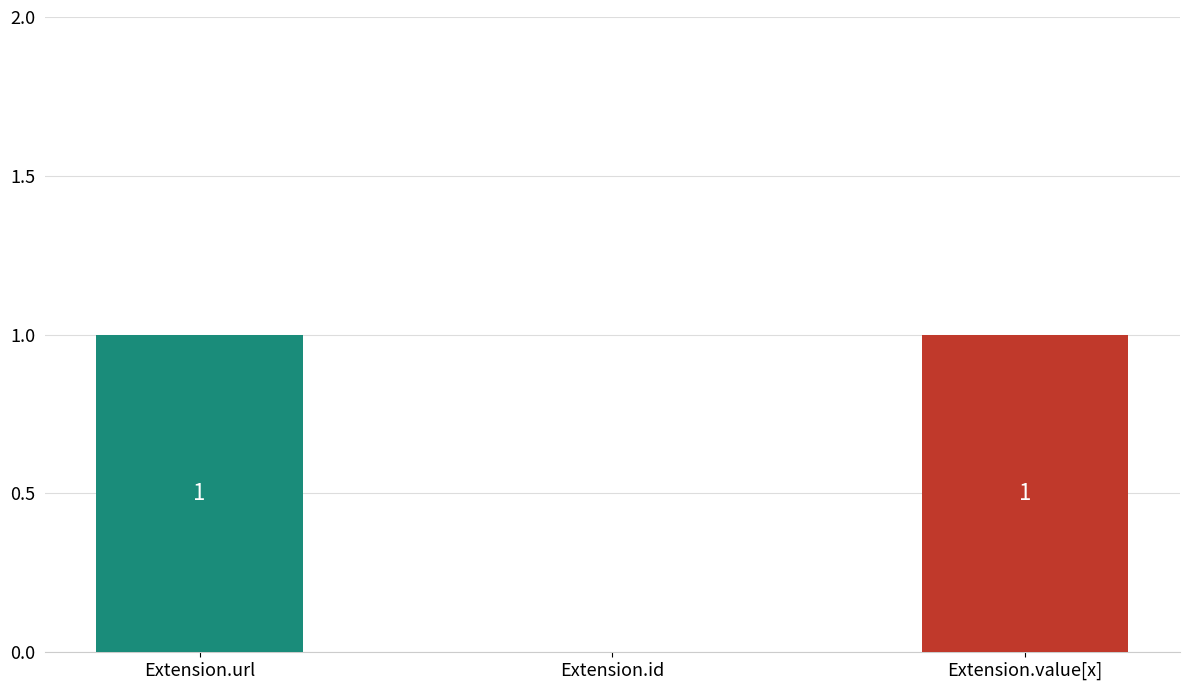

The value at Extension.id is -1. True or false?

False